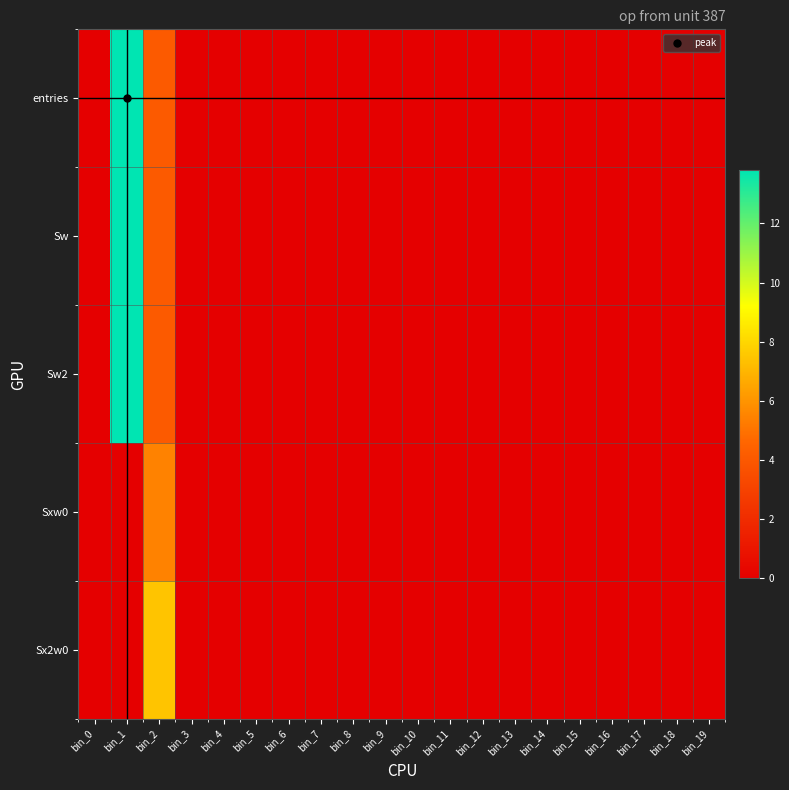

Between bin_13 and bin_16, which is larger?

bin_13